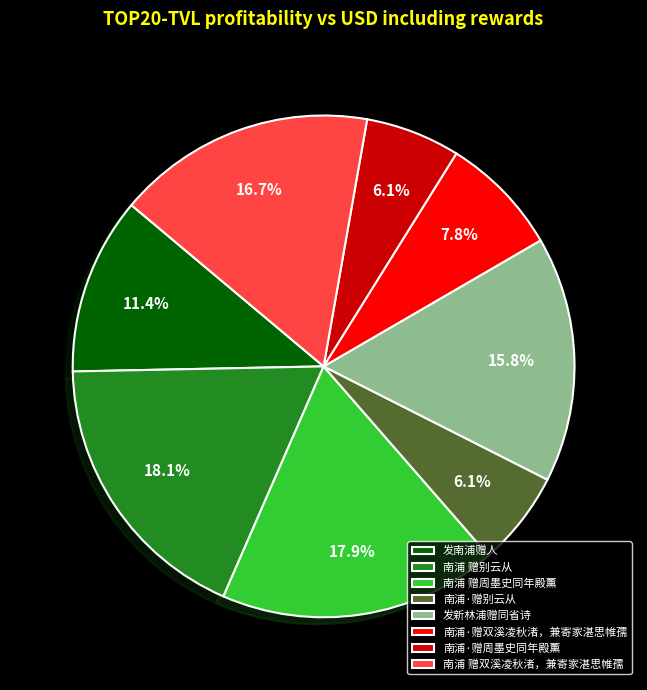

Does any single category account for the majority?

No